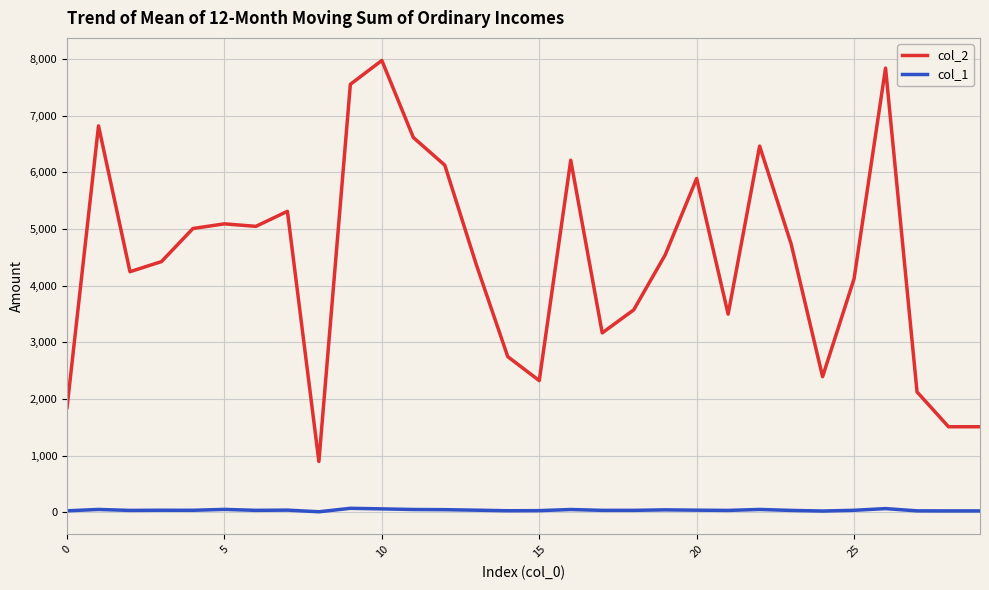

Which series has the largest total across all categories?

col_2